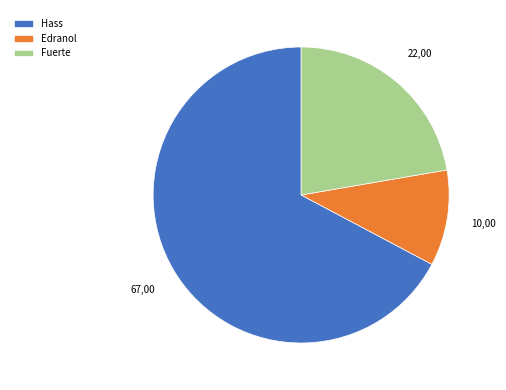

Do Hass and Edranol together represent more than half of the pie?

Yes